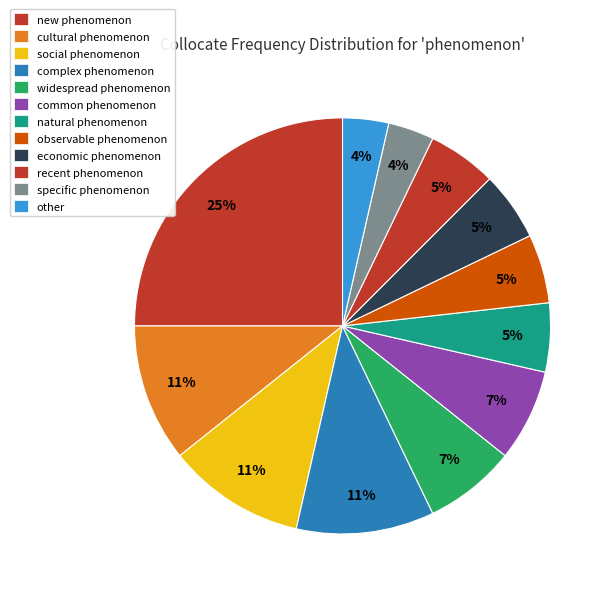

Approximately how many times larger is the value at cultural phenomenon compared to recent phenomenon?

2.0